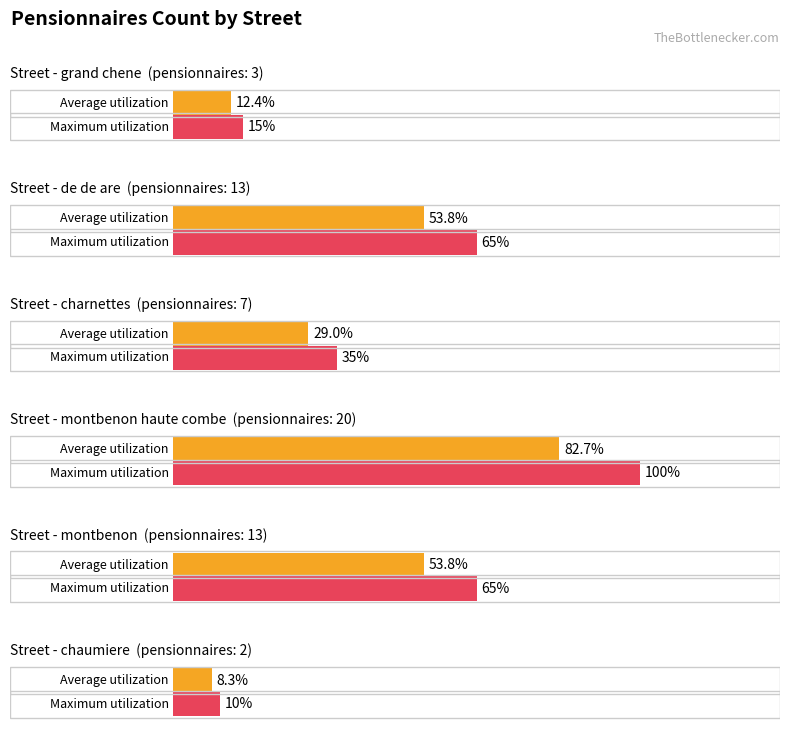

What is the label of the 2nd bar from the right?

montbenon